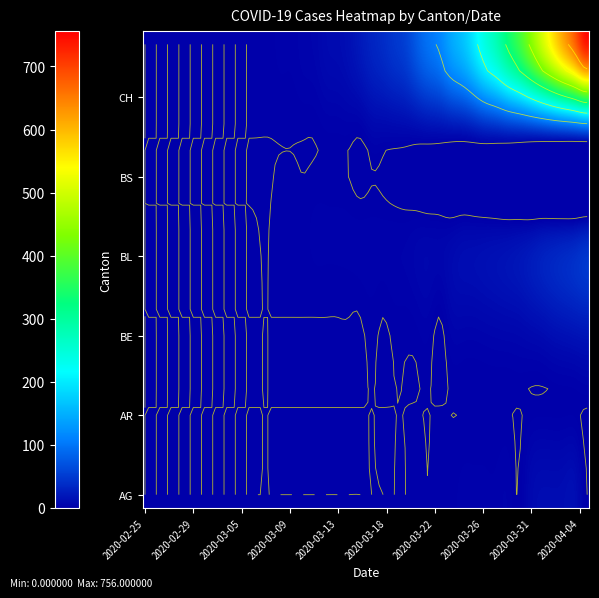

What is the total value across all series at 19?

24